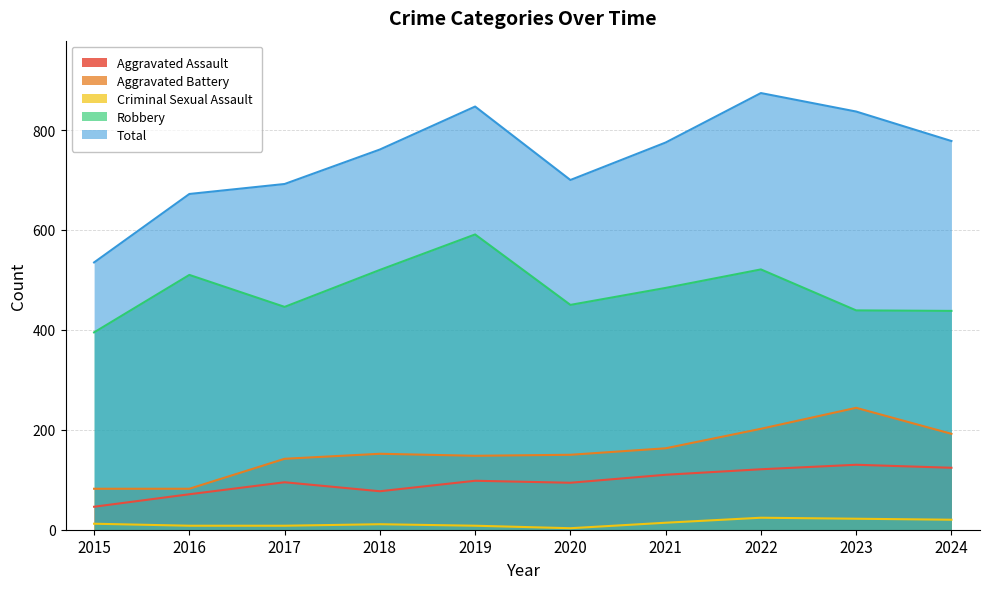

What is the total value across all series at 2015?

1070